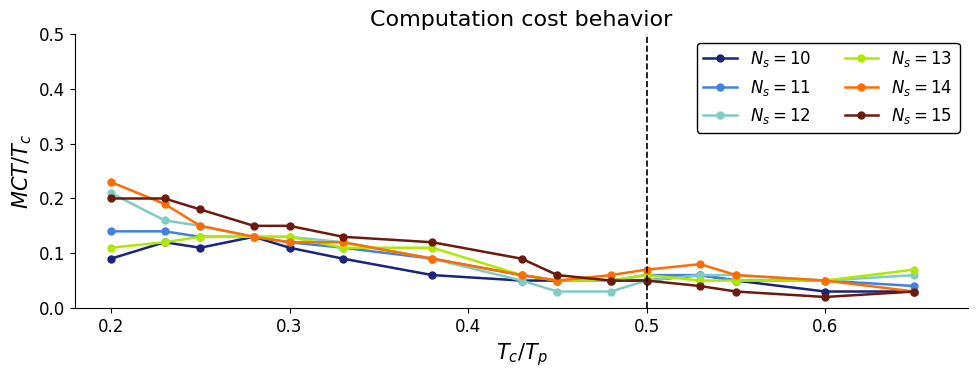

Is this an area chart (filled region under the line)?

No